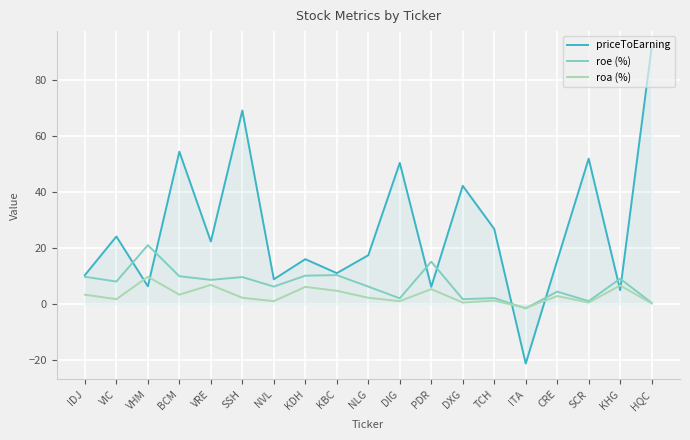

Is this an area chart (filled region under the line)?

No